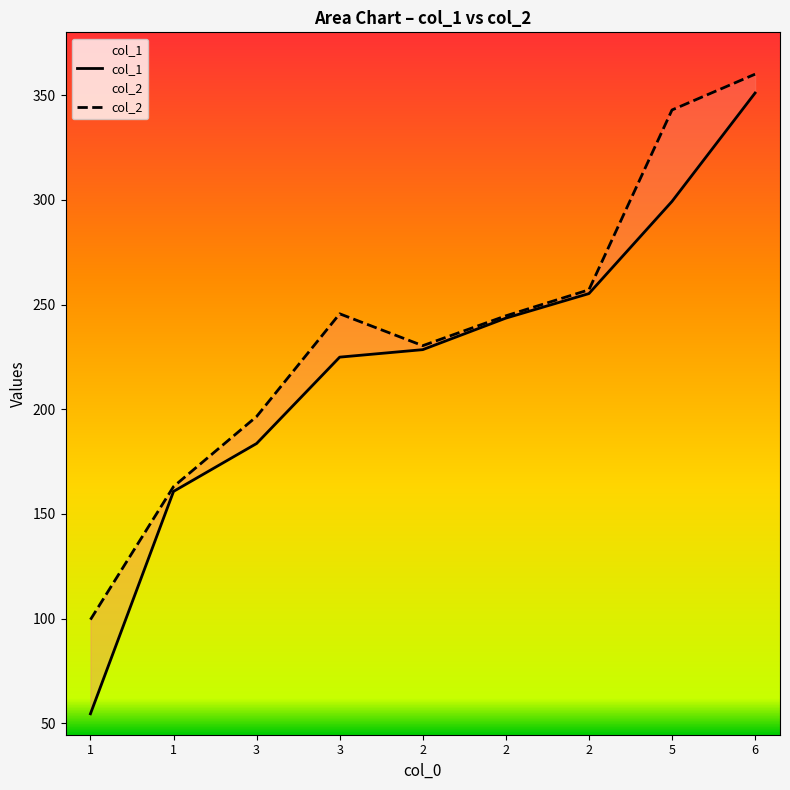

Reading left to right, list all the values displayed in this chart.

col_1: 54.5	160.7	183.6	224.9	228.5	243.5	255.3	299.3	351.1
col_2: 99.5	163.0	196.5	245.6	230.4	244.6	257.1	343.0	360.1